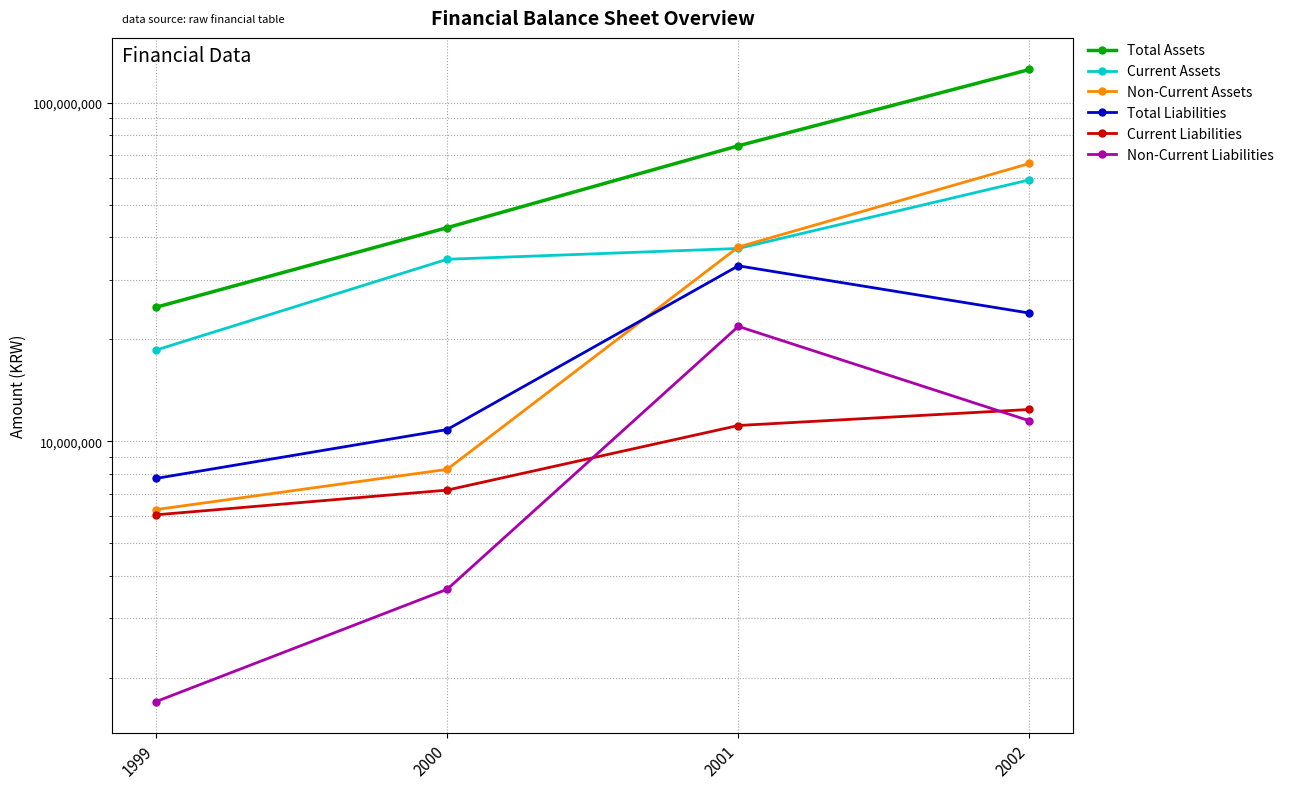

What is the value of the Current Assets point at the 1st from the left?

18591431